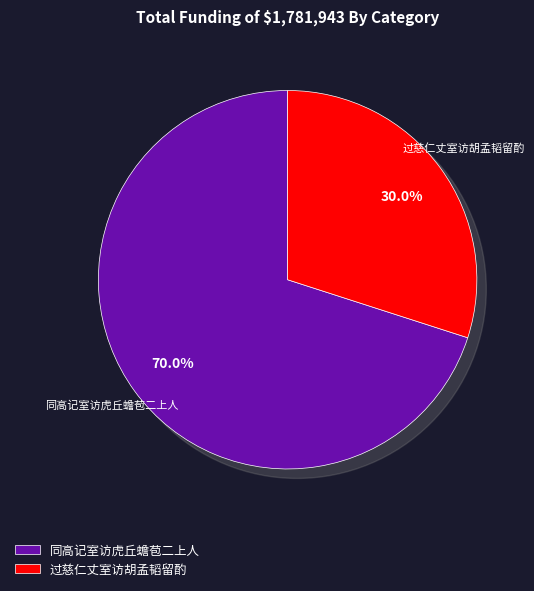

Approximately how many times larger is the value at 过慈仁丈室访胡孟韬留酌 compared to 同高记室访虎丘蟾苞二上人?

0.4